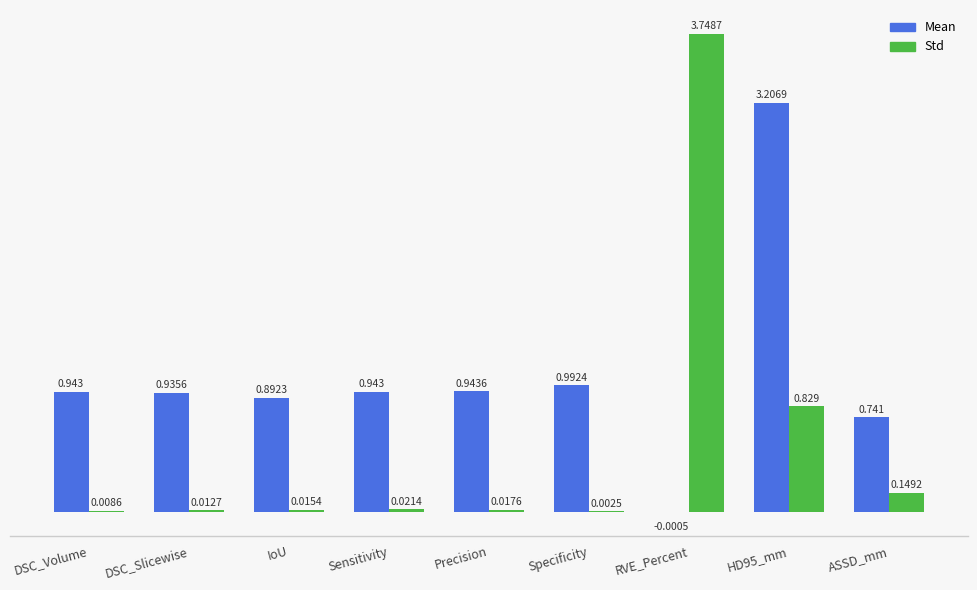

Which series has the largest total across all categories?

Mean